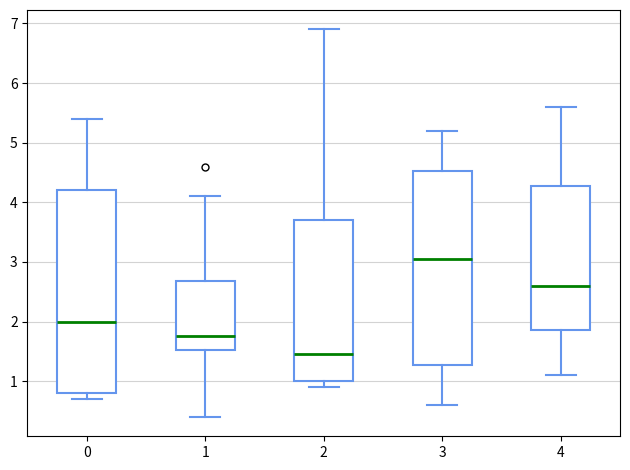

Reading left to right, transcribe this box plot: for each box, give where its median line is, the range the box spans, and where its two whiskers end, as read against the y-axis. The values are not printed on the chart, so give them approximately, as read against the axis.

0: median 2.0, box 0.8 to 4.2, whiskers 0.7 to 5.4
1: median 1.8, box 1.5 to 2.7, whiskers 0.4 to 4.1
2: median 1.5, box 1.0 to 3.7, whiskers 0.9 to 6.9
3: median 3.1, box 1.3 to 4.5, whiskers 0.6 to 5.2
4: median 2.6, box 1.9 to 4.3, whiskers 1.1 to 5.6